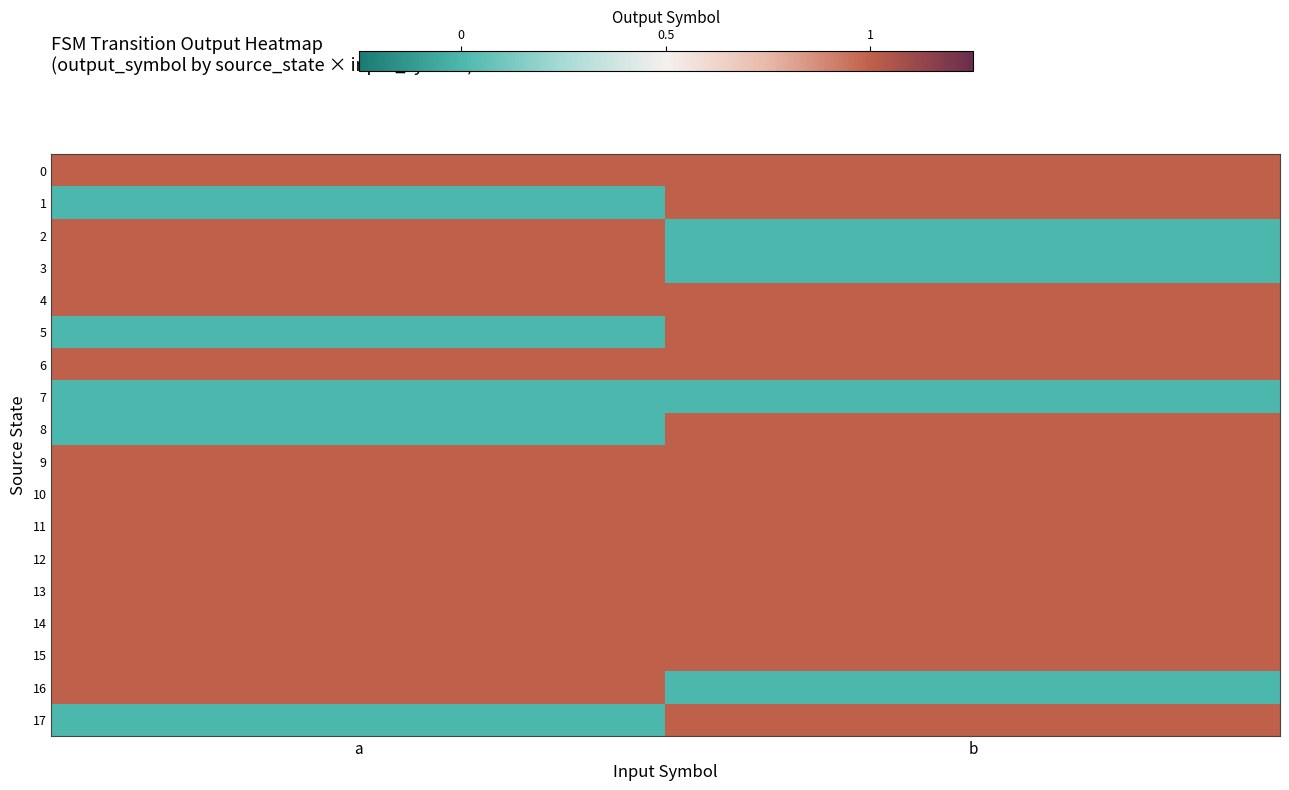

At which category is the sum across all series the highest?

b